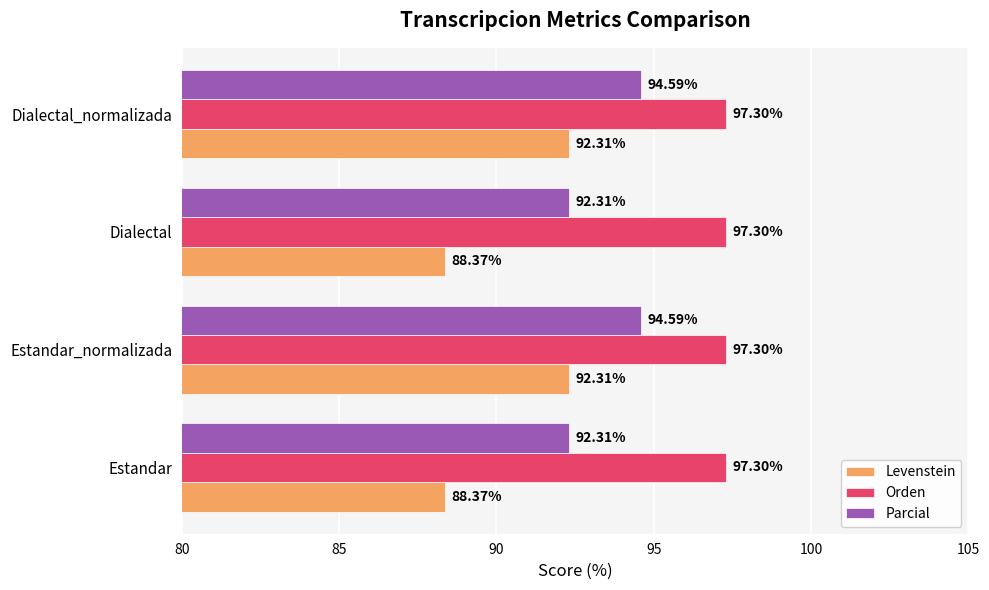

What is the difference between the highest and lowest values at Dialectal_normalizada?

5.0